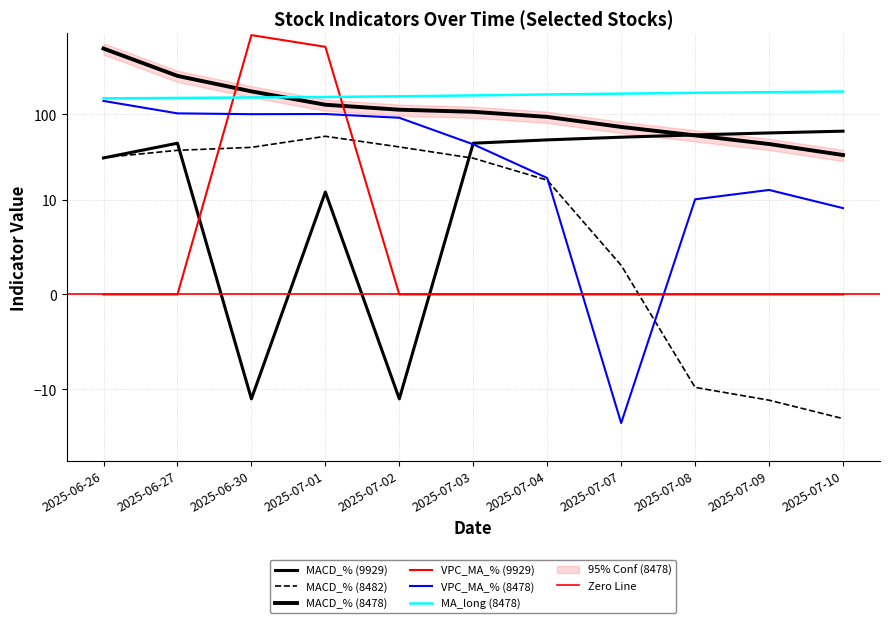

What is the sum of all MA_long (8478) values?

1852.2